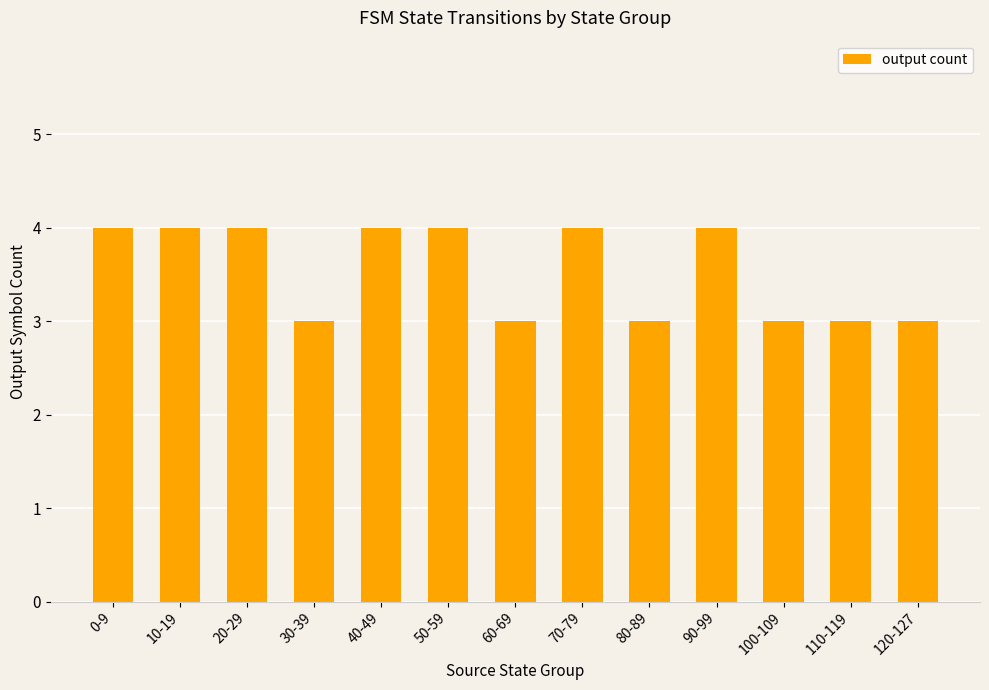

What is the difference between the maximum and minimum values?

1